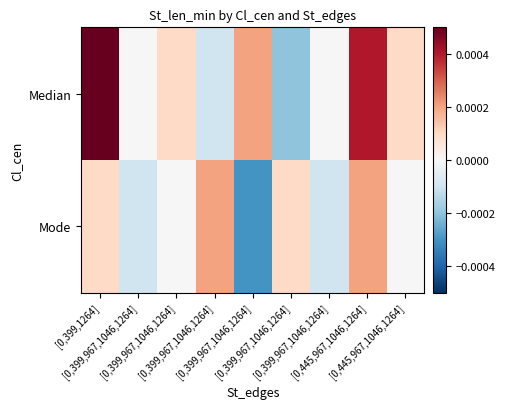

Rank the series at [0,445,967,1046,1264] from highest to lowest value.

Median, Mode